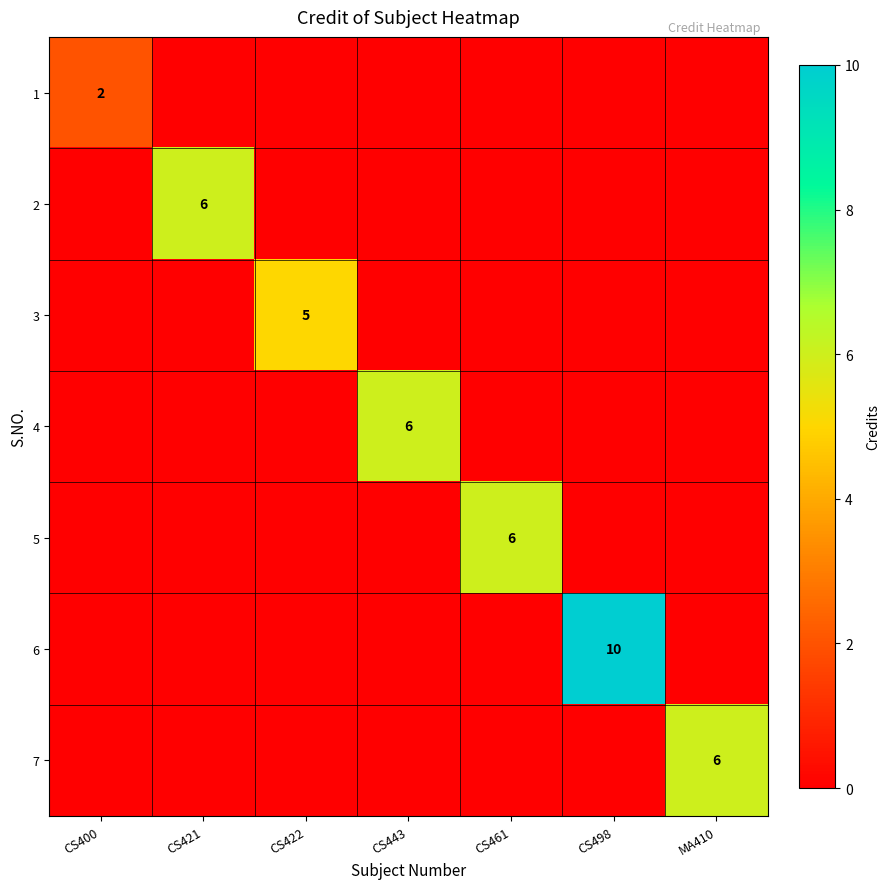

The value of 2 at CS421 is 6. True or false?

True